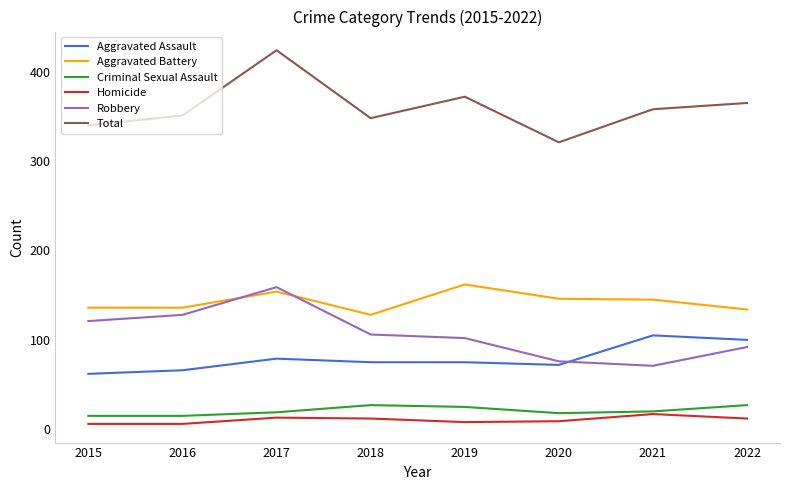

What is the greatest value displayed?

424